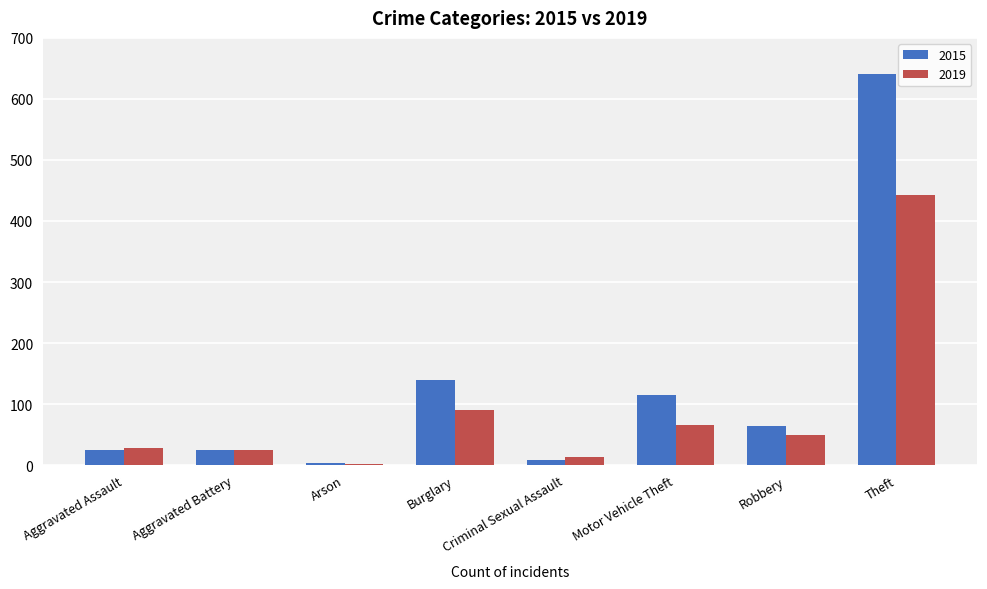

What is the sum of the 2015 values at Aggravated Assault and Burglary?

165